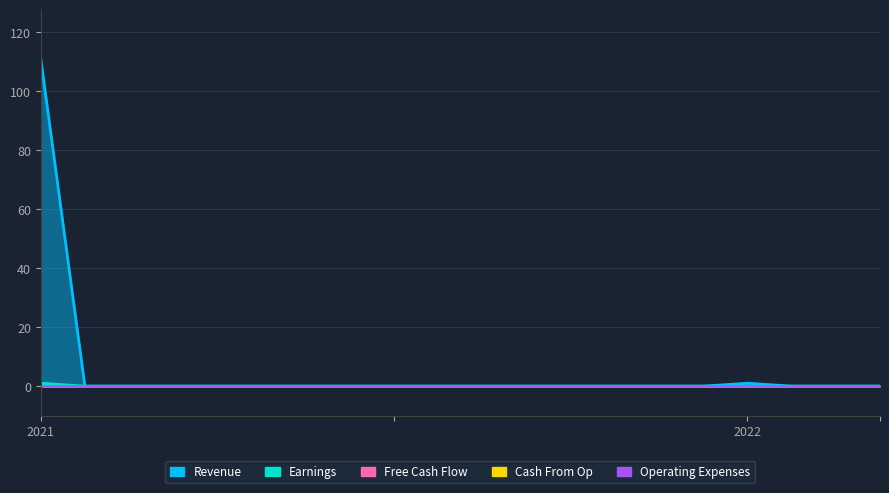

Reading left to right, extract all data points from this chart.

Revenue: 0=111	1=0	2=0	3=0	4=0	5=0	6=0	7=0	8=0	9=0	10=0	11=0	12=0	13=0	14=0	15=0	16=1	17=0	18=0	19=0
Earnings: 0=1	1=0	2=0	3=0	4=0	5=0	6=0	7=0	8=0	9=0	10=0	11=0	12=0	13=0	14=0	15=0	16=0	17=0	18=0	19=0
Free Cash Flow: 0=0	1=0	2=0	3=0	4=0	5=0	6=0	7=0	8=0	9=0	10=0	11=0	12=0	13=0	14=0	15=0	16=0	17=0	18=0	19=0
Cash From Op: 0=0	1=0	2=0	3=0	4=0	5=0	6=0	7=0	8=0	9=0	10=0	11=0	12=0	13=0	14=0	15=0	16=0	17=0	18=0	19=0
Operating Expenses: 0=0	1=0	2=0	3=0	4=0	5=0	6=0	7=0	8=0	9=0	10=0	11=0	12=0	13=0	14=0	15=0	16=0	17=0	18=0	19=0